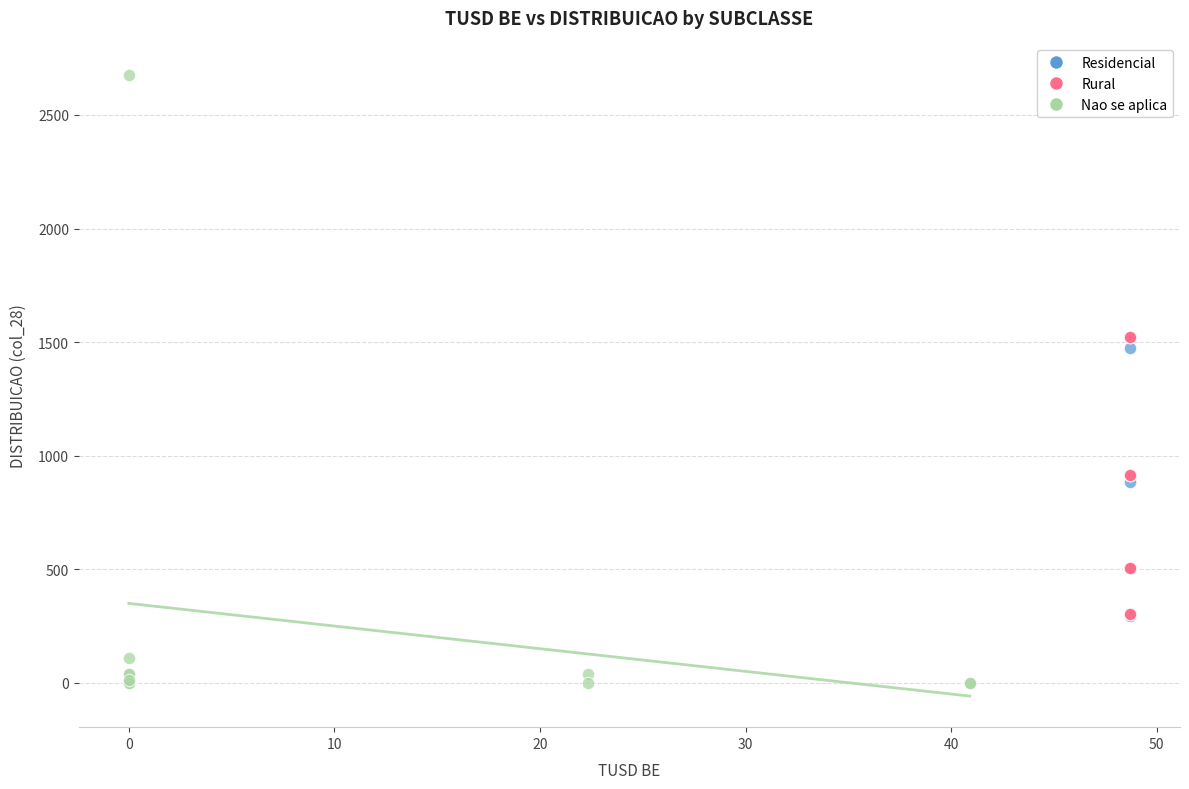

Which series reaches the maximum Y coordinate?

Nao se aplica